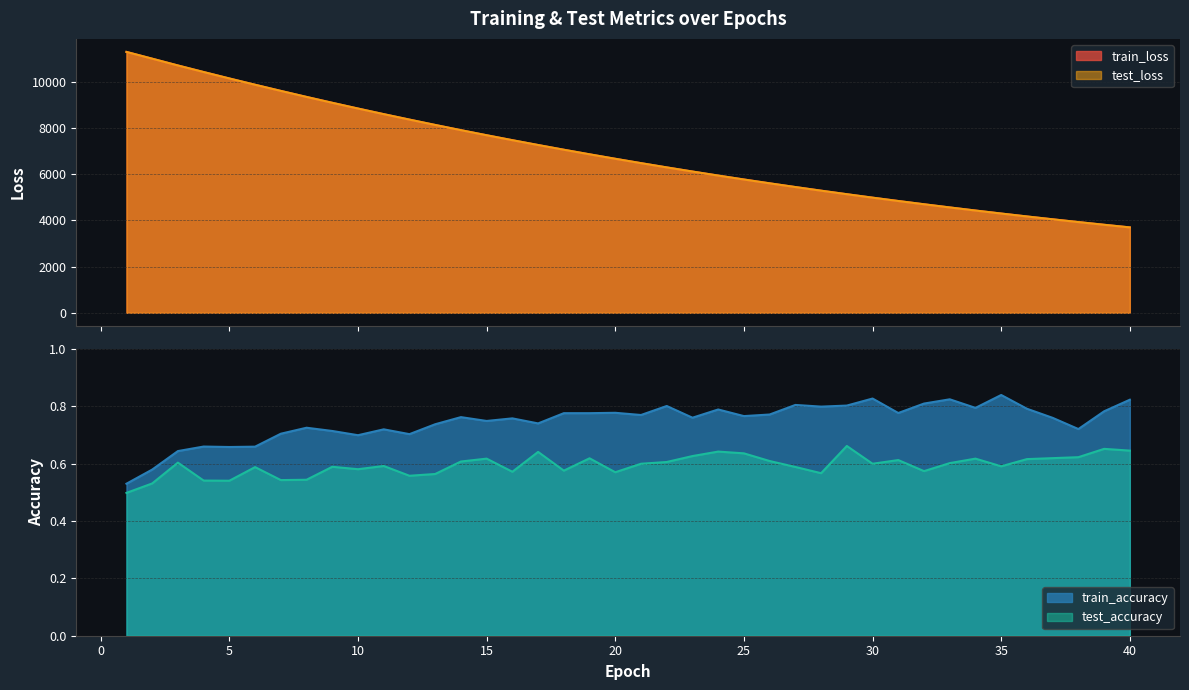

Where is the first local minimum for train_accuracy?

5